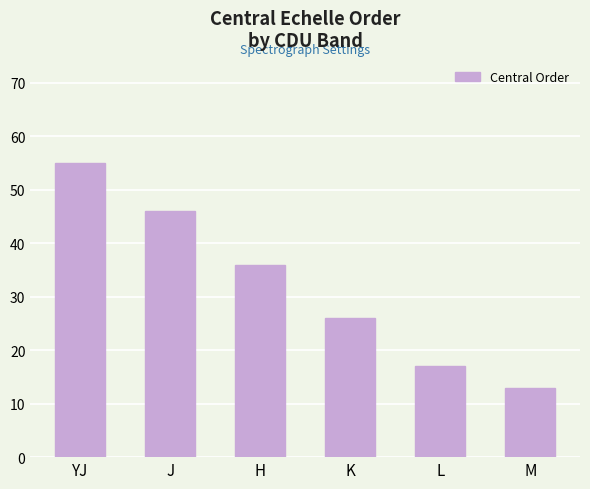

Count the number of data series in this chart.

1